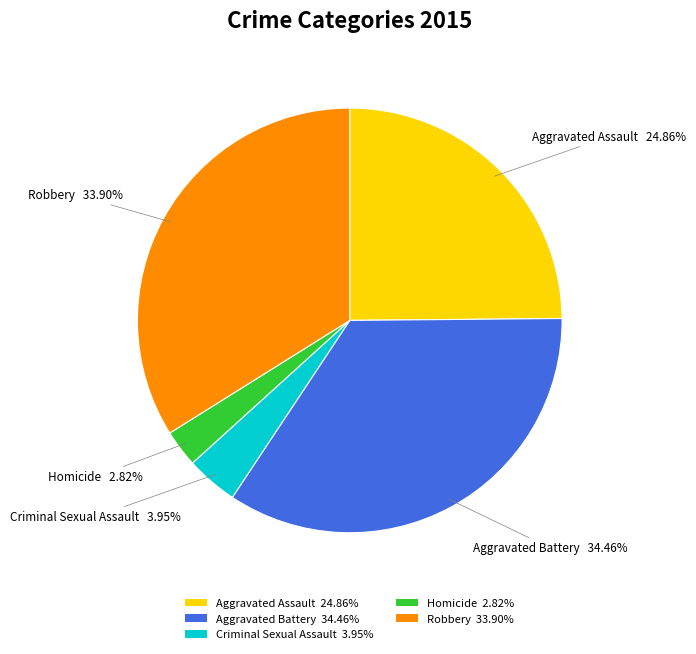

Rank the categories by value from lowest to highest.

Homicide, Criminal Sexual Assault, Aggravated Assault, Robbery, Aggravated Battery